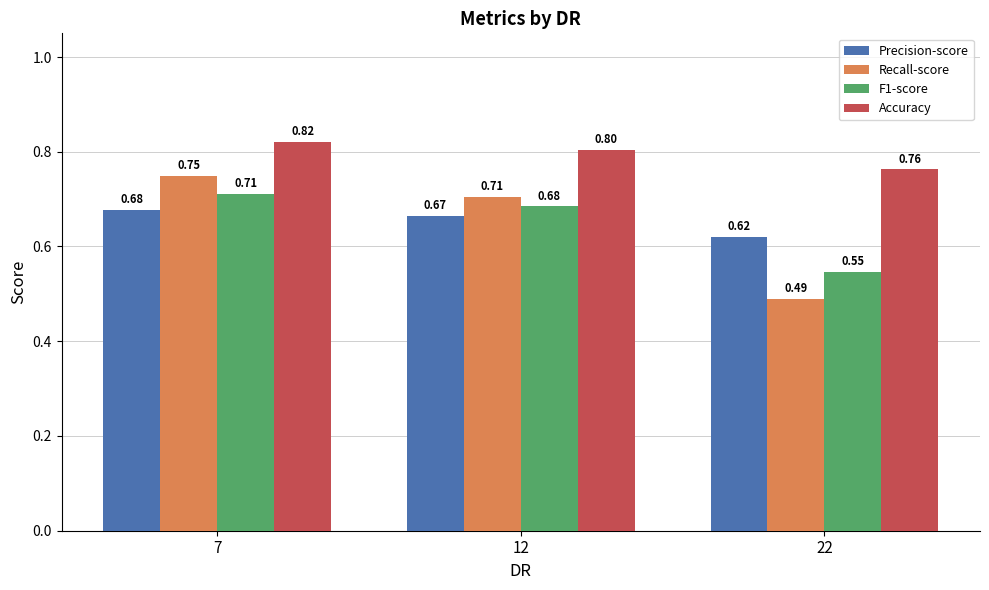

Which series has the widest spread of values?

Recall-score